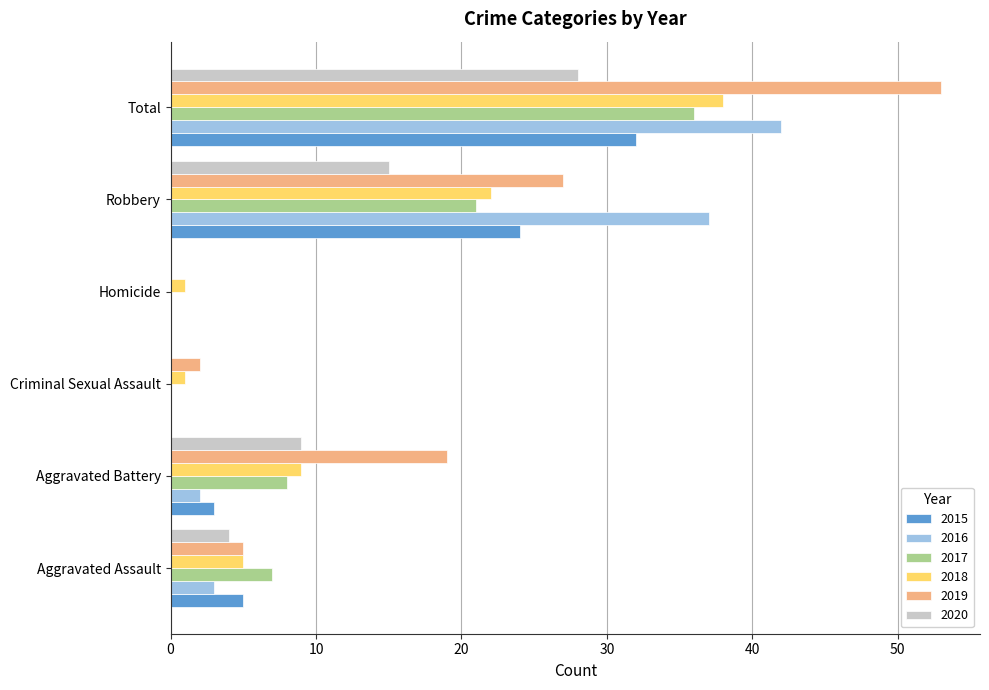

Is it true that 2017 equals 10 at Robbery?

False